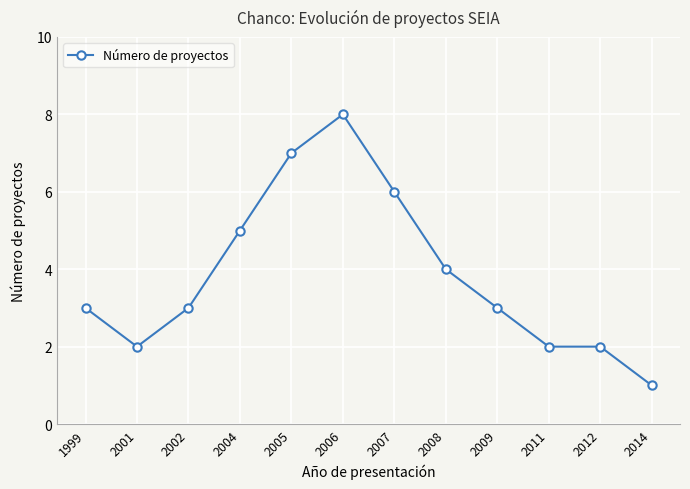

True or false: the data has more than 0 interior local peaks.

True